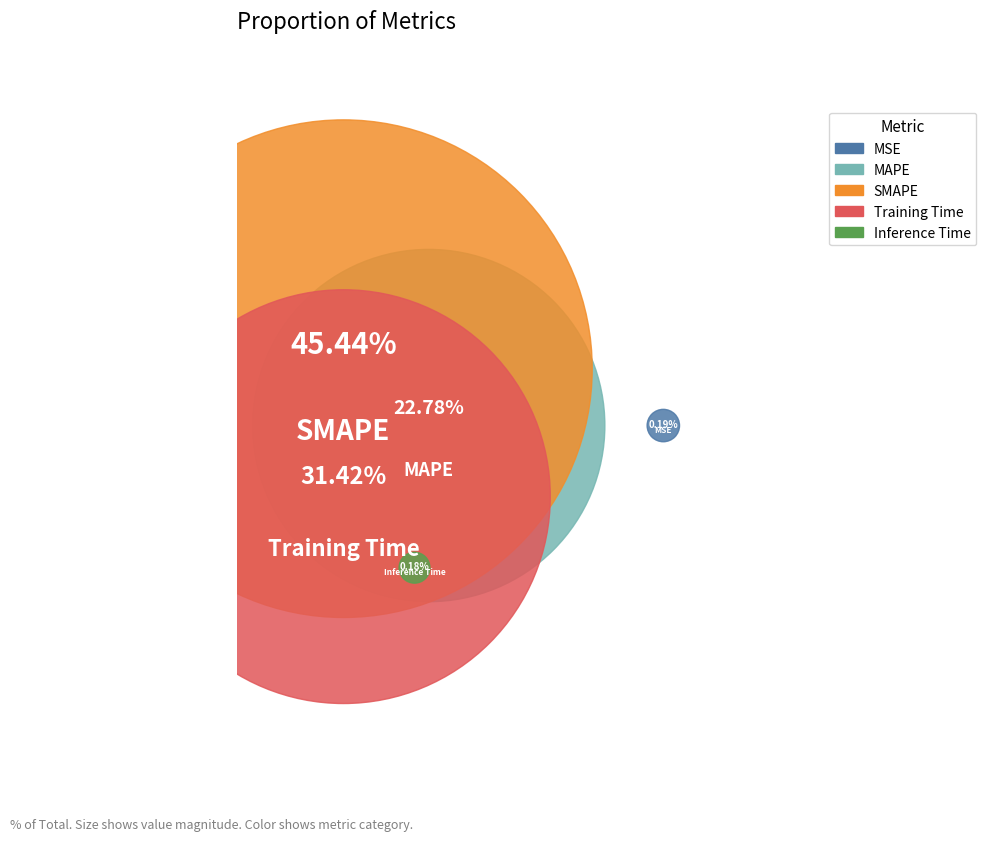

How many slices are in this pie chart?

5